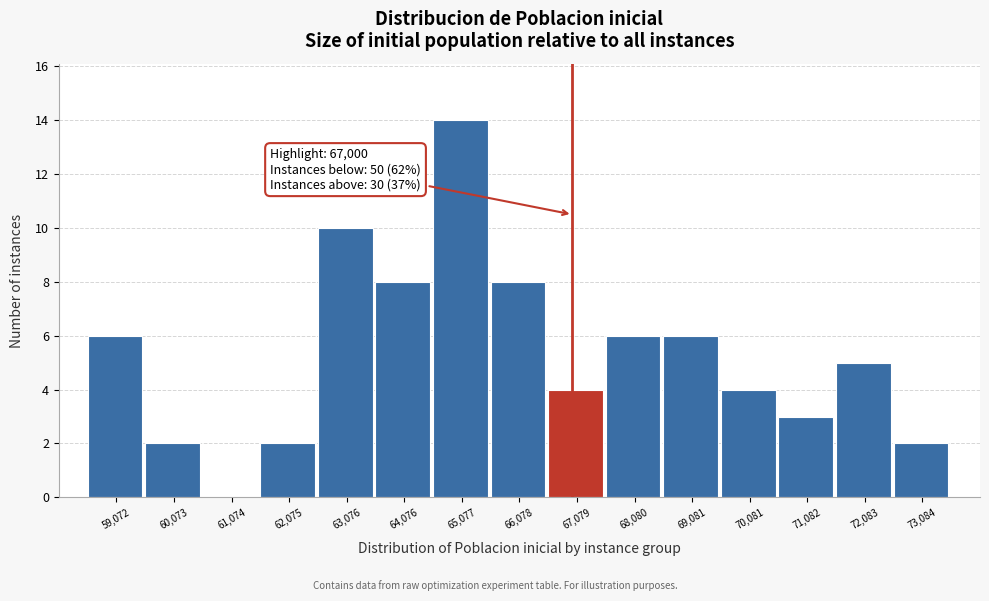

Which range on the x-axis has the tallest bar?

64600 to 65600